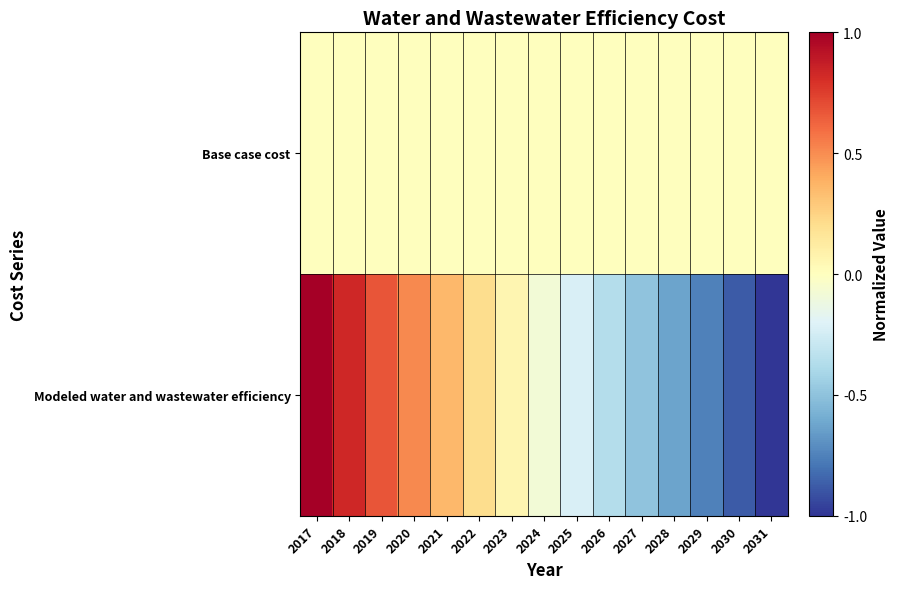

Between 2022 and 2027, which series saw the biggest shift?

Modeled water and wastewater efficiency